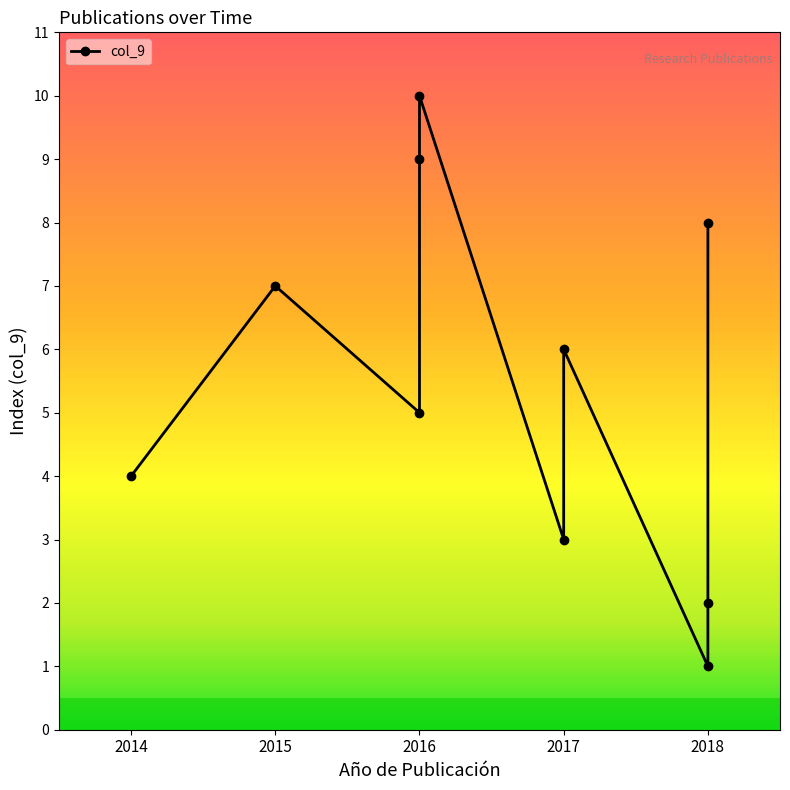

The chart shows a value of 9 at 2016. True or false?

True